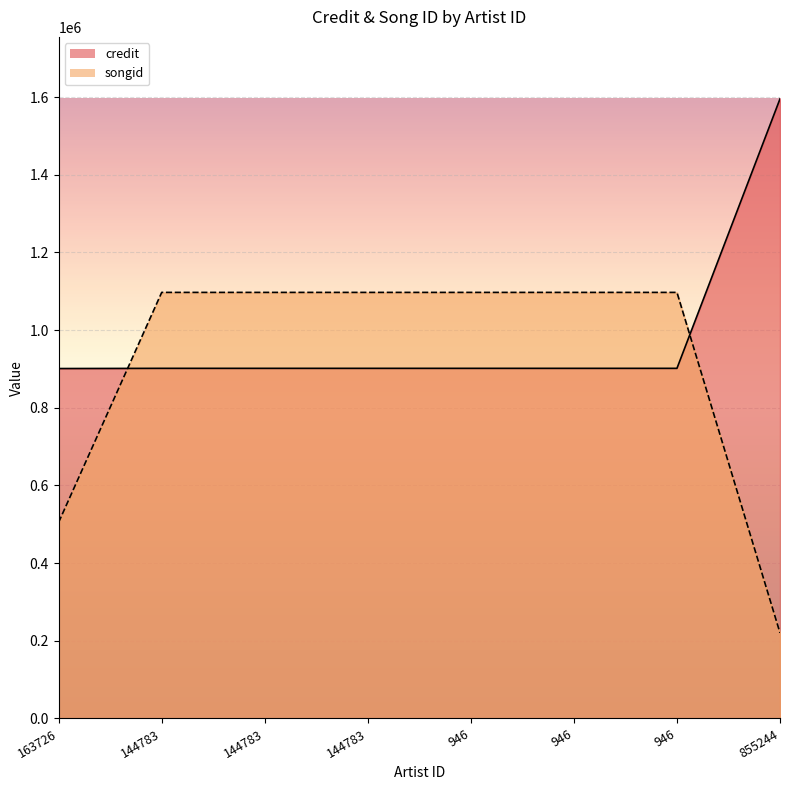

What is the minimum value shown in the chart?

220401